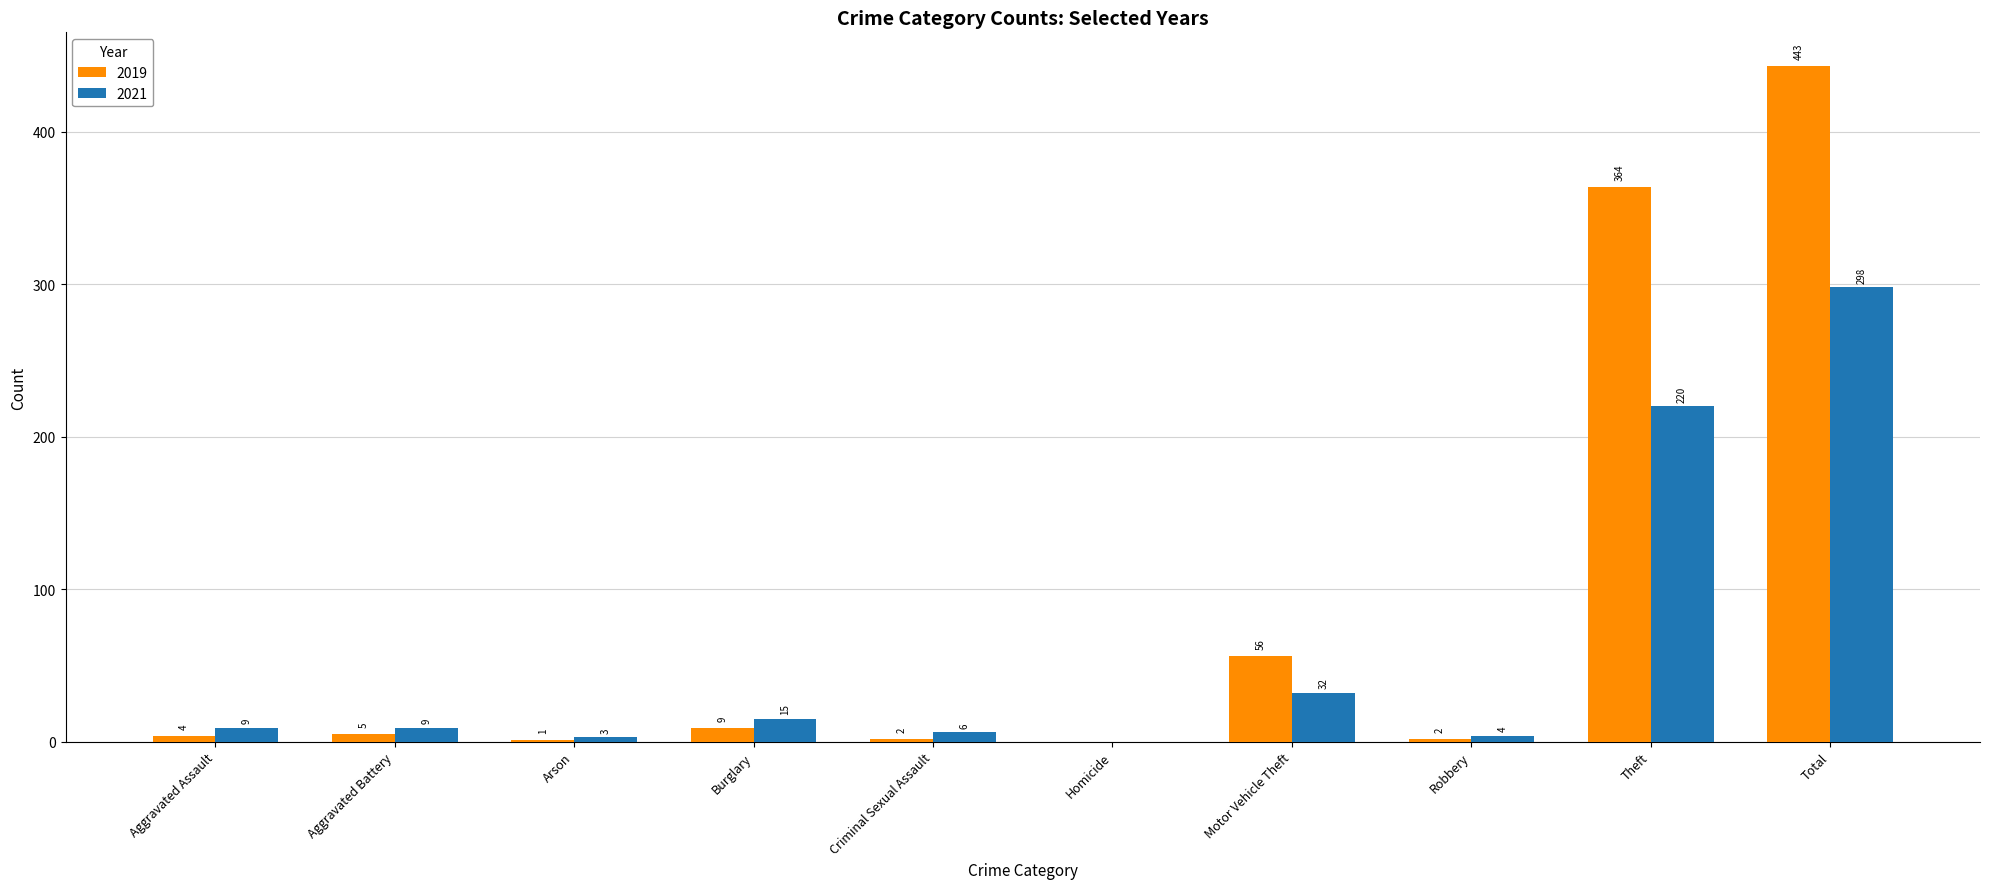

How many distinct data groups are displayed?

2